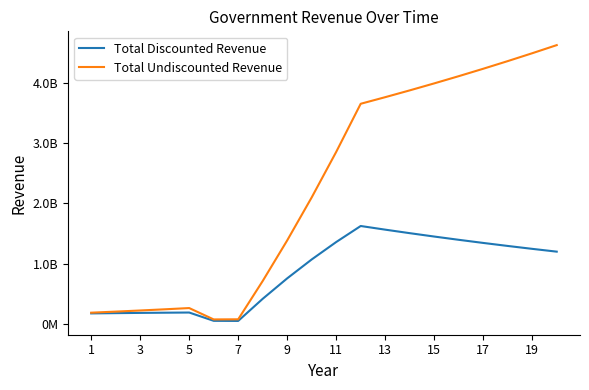

Does the chart display data point markers on the line(s)?

No